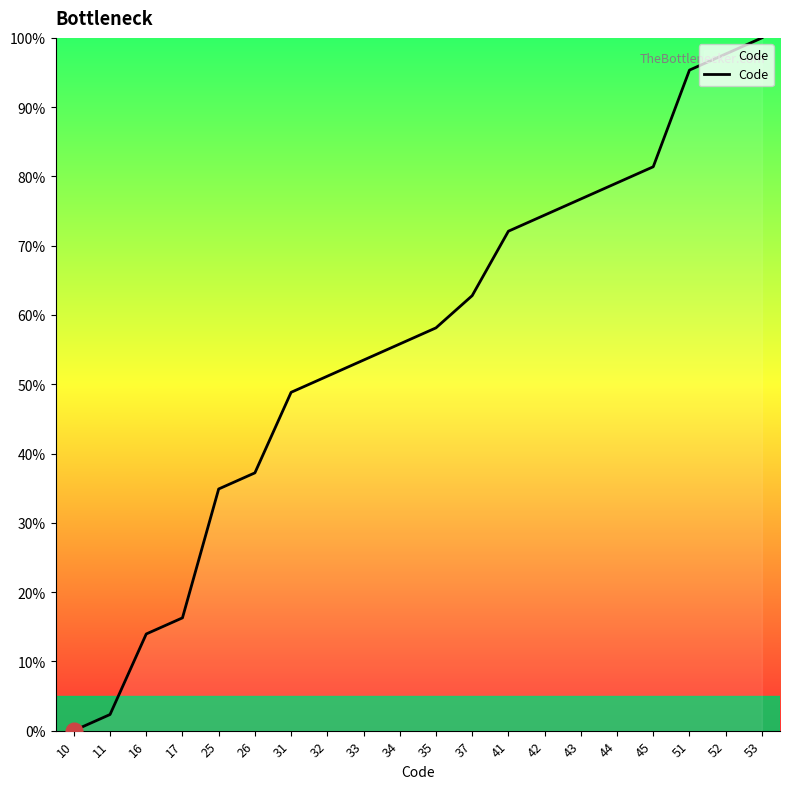

What is the average value?

55.6